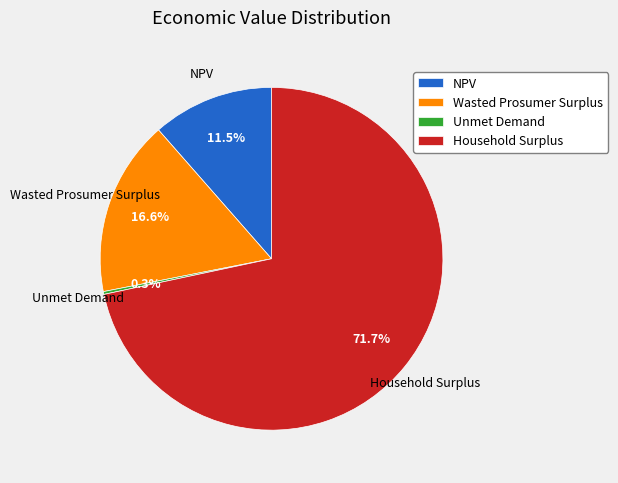

Approximately how many times larger is the value at Wasted Prosumer Surplus compared to NPV?

1.4